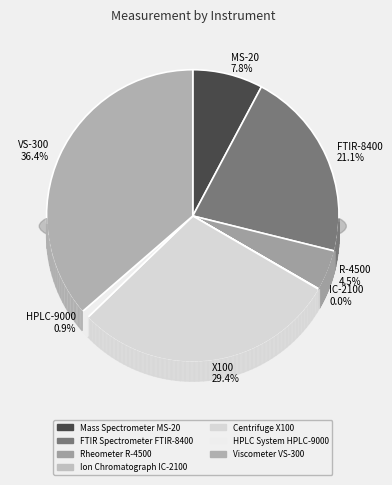

Count the number of slices in the pie.

7